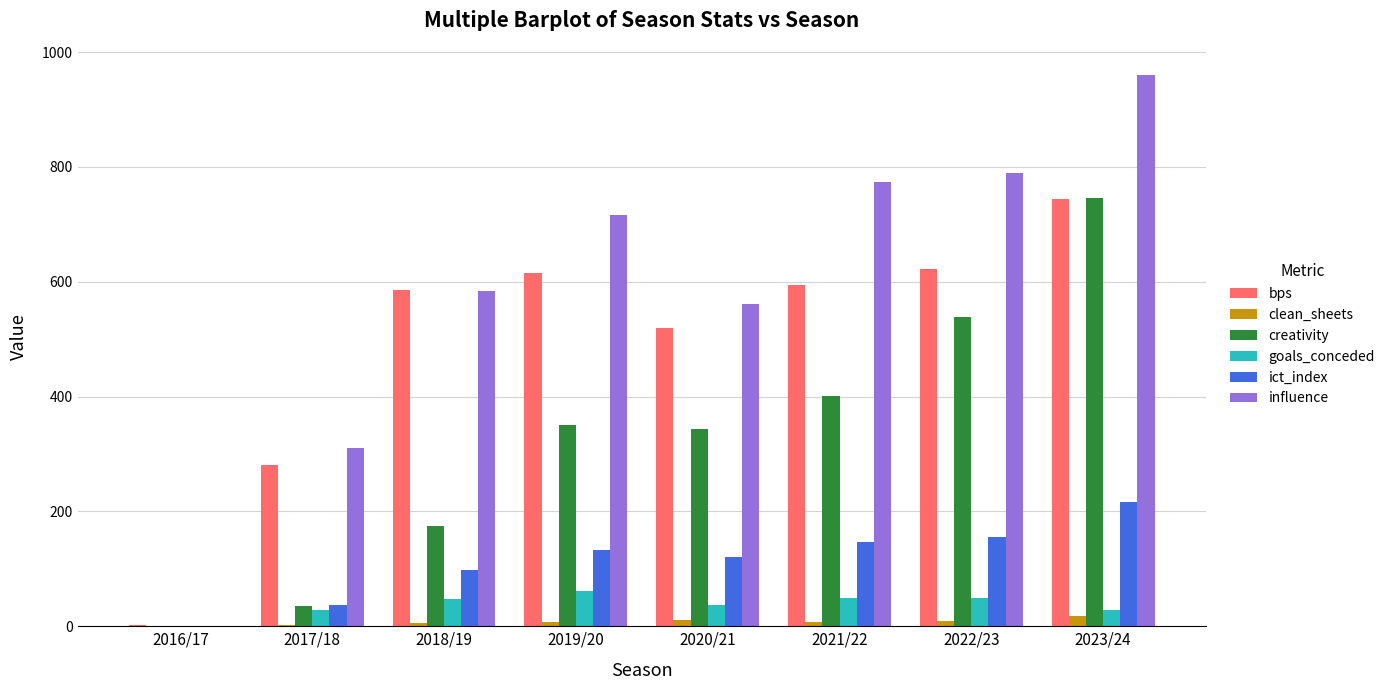

Which series has the largest total across all categories?

influence